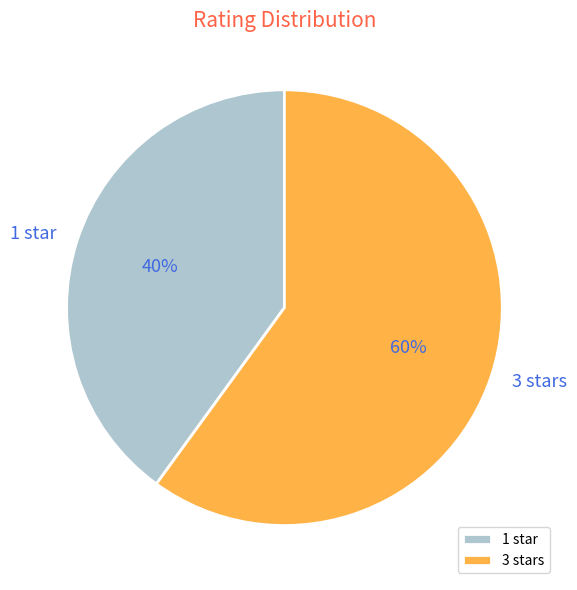

Approximately how many times larger is the value at 1 star compared to 3 stars?

0.7